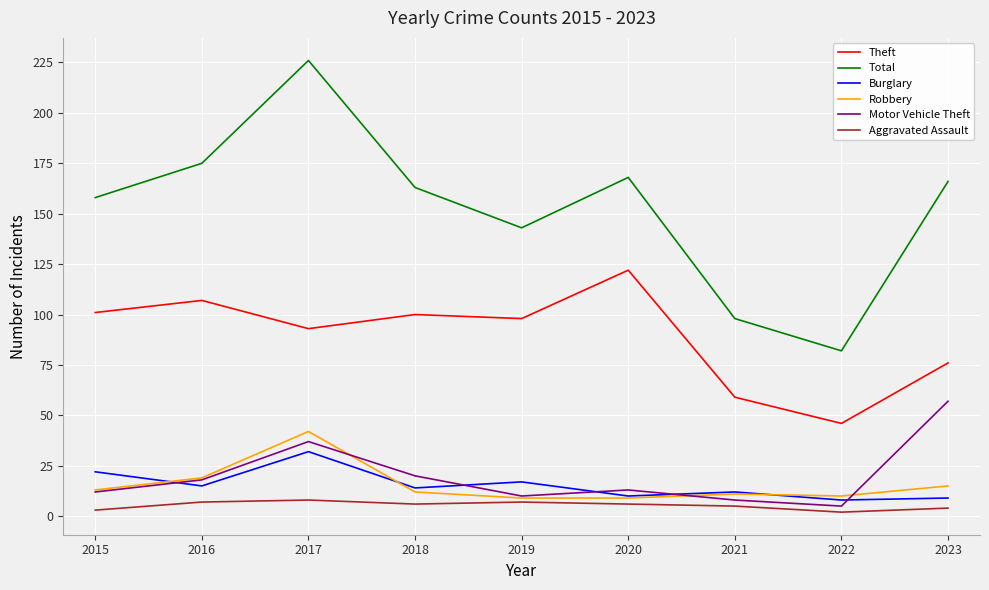

Which series has the largest range (max minus min)?

Total